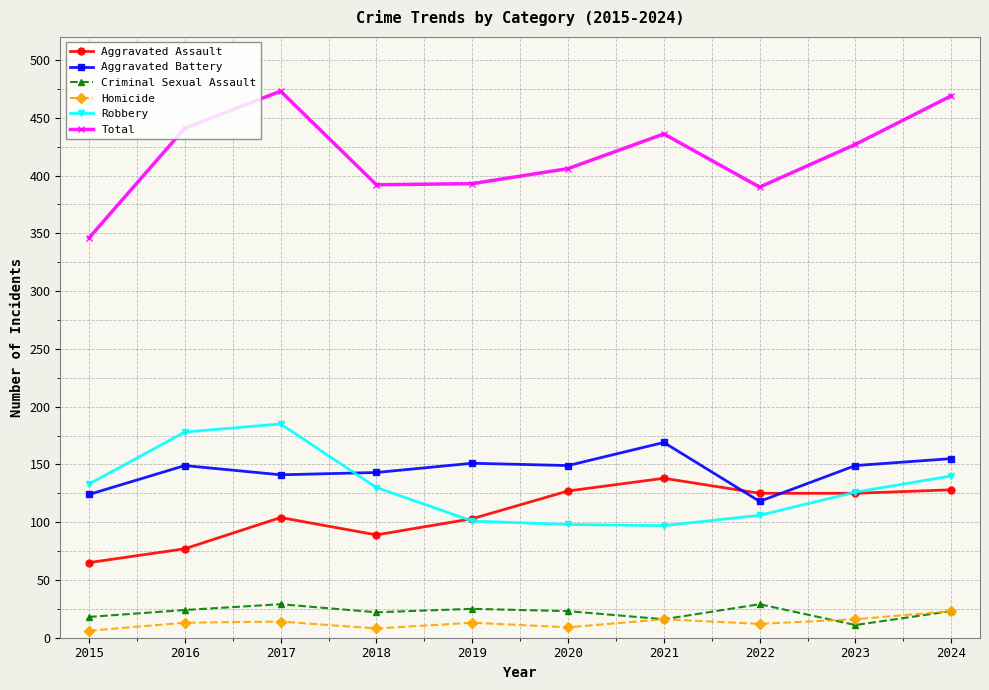

In Aggravated Battery, how many points are higher than both neighbors (excluding endpoints)?

3